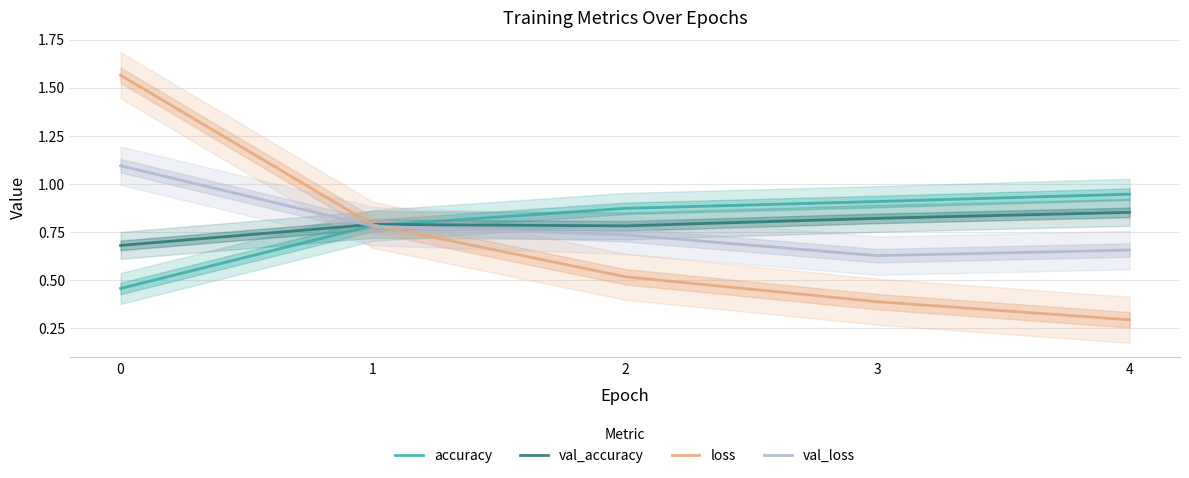

True or false: loss and accuracy cross at least once.

True